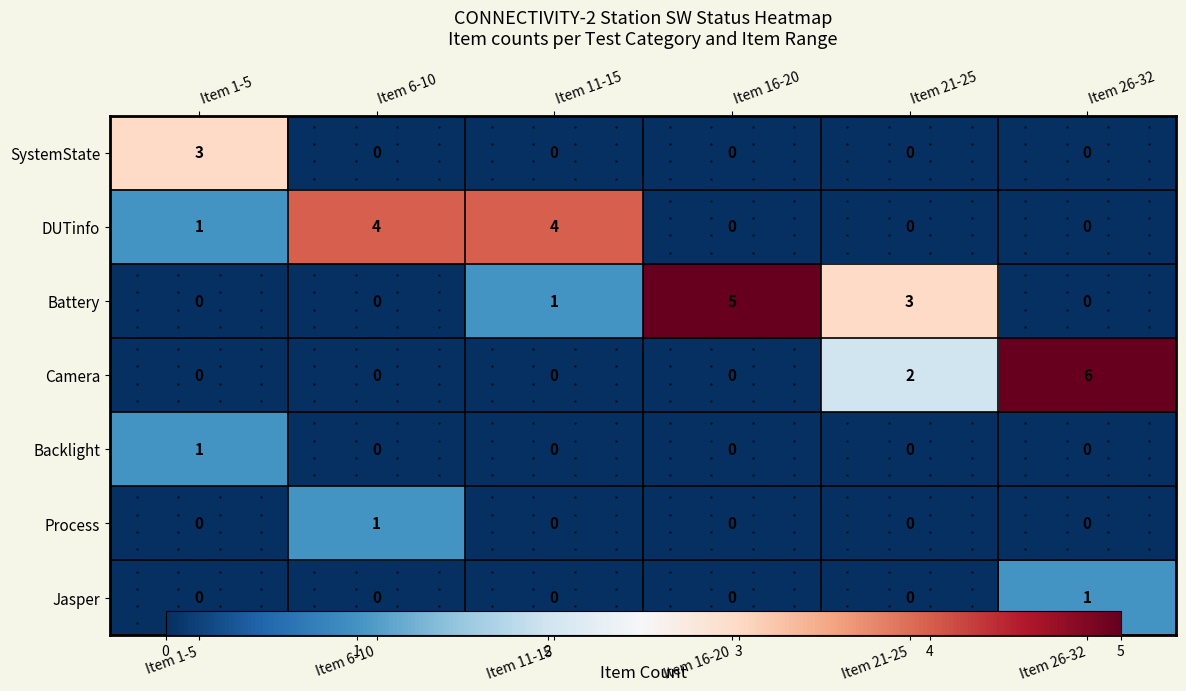

Rank the series at Item 6-10 from highest to lowest value.

DUTinfo, Process, SystemState, Battery, Camera, Backlight, Jasper